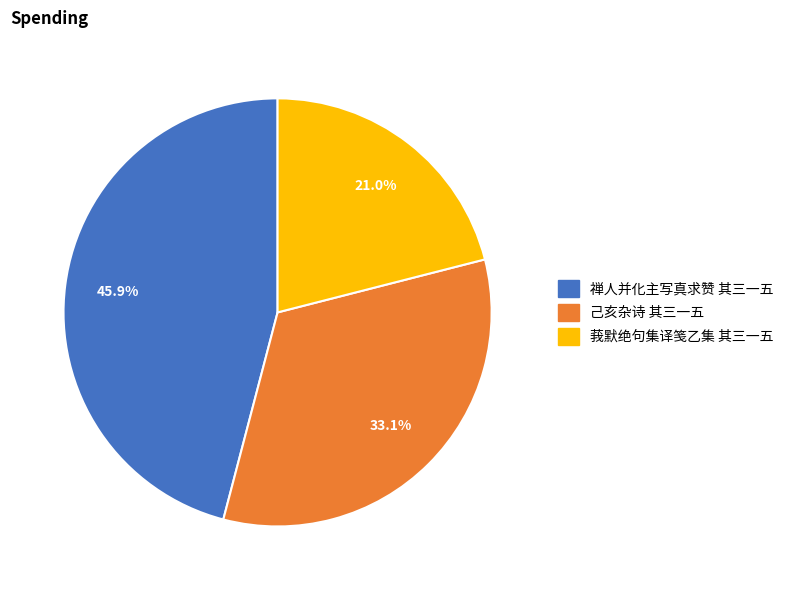

What percentage is the 己亥杂诗 其三一五 slice, to the nearest percent?

33%